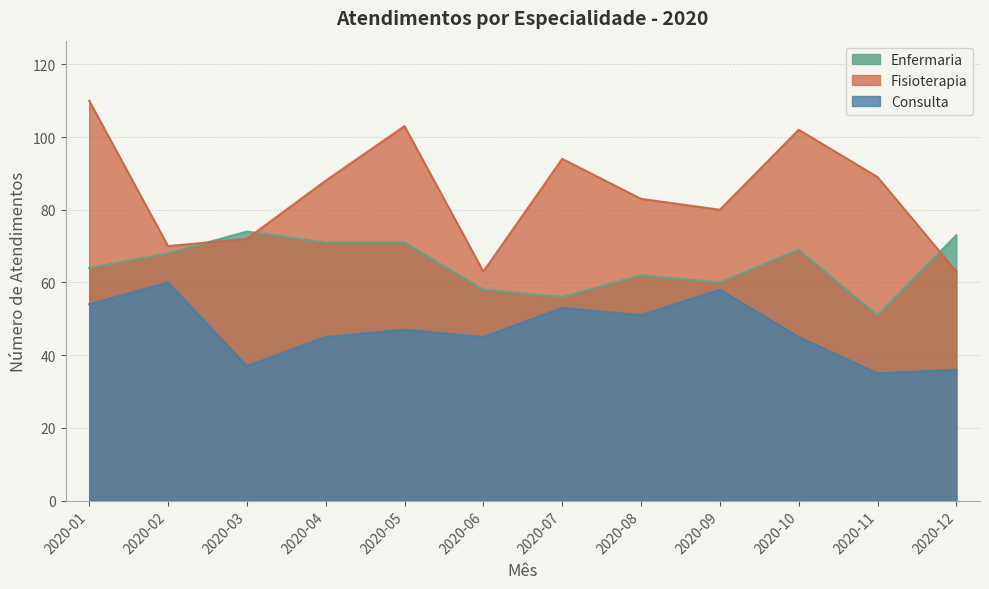

What is the sum of all Enfermaria values?

777